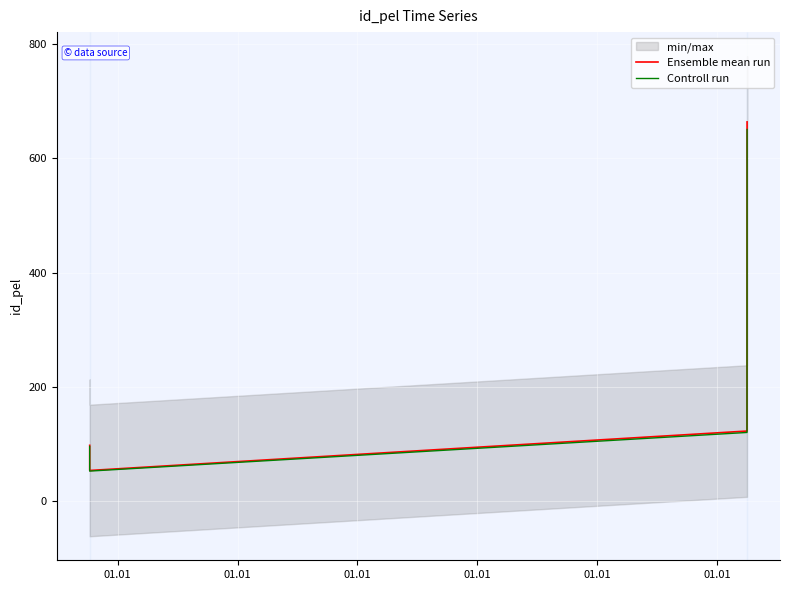

What is the total value across all series at 01.01?

194.0